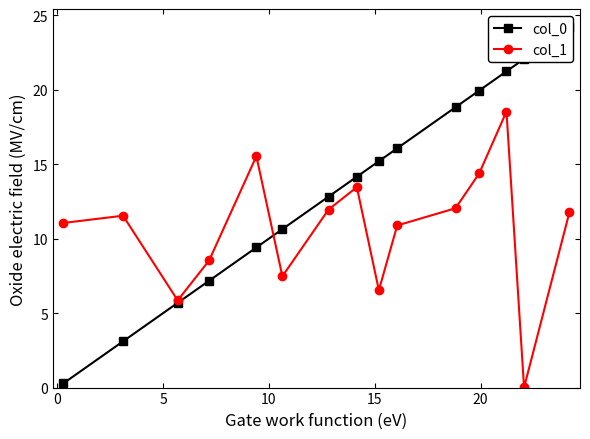

In col_1, how many points are lower than both neighbors (excluding endpoints)?

4